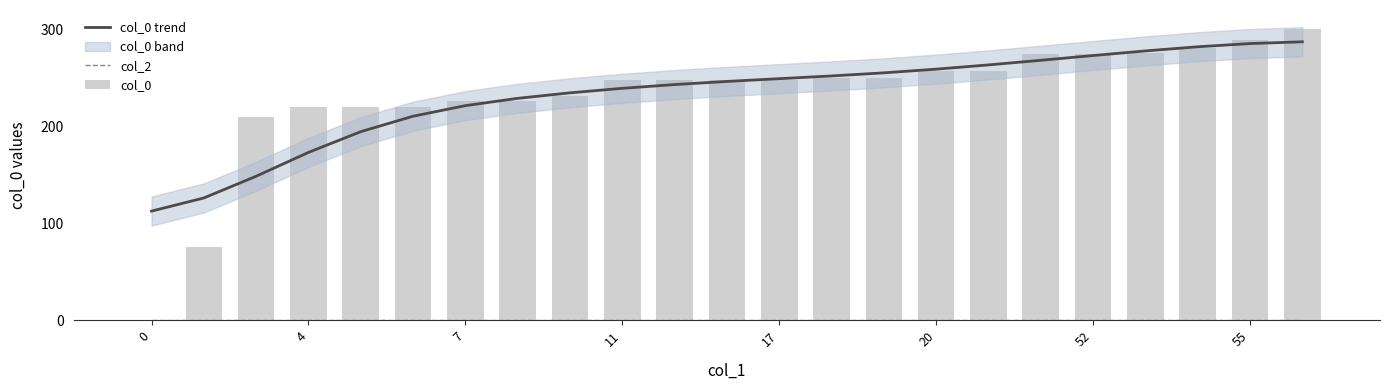

The value of col_0 trend at 55 is 484.7. True or false?

False